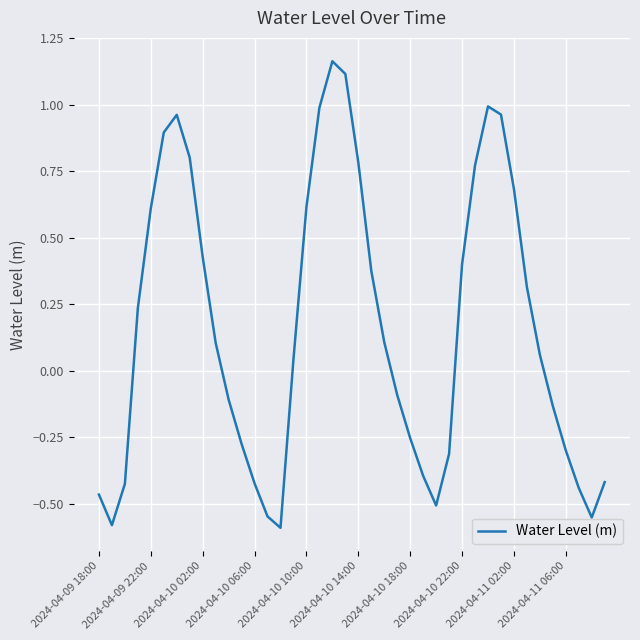

What is the difference between the maximum and second lowest values?

1.7